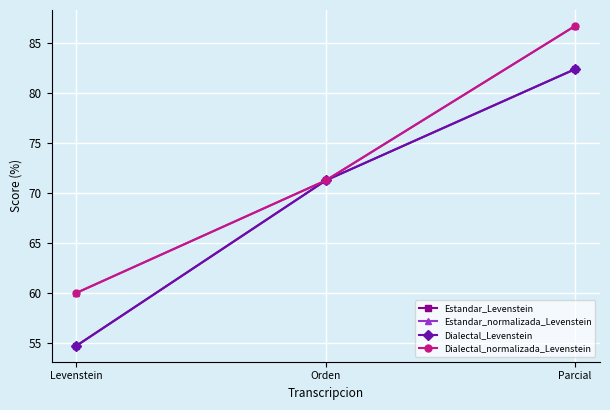

What is the difference between the highest and lowest values at Parcial?

4.3